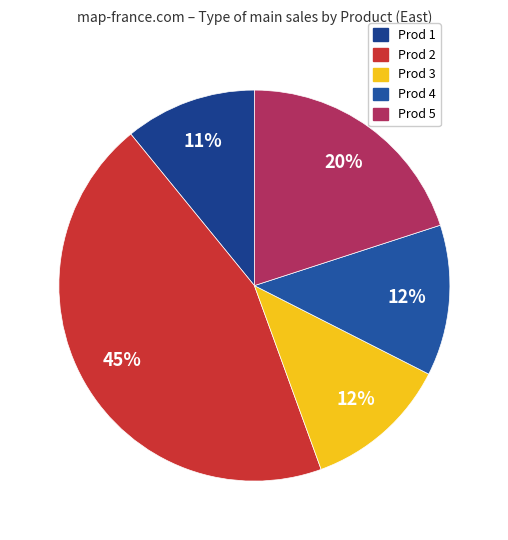

Which category has the smallest portion of the pie?

Prod 1